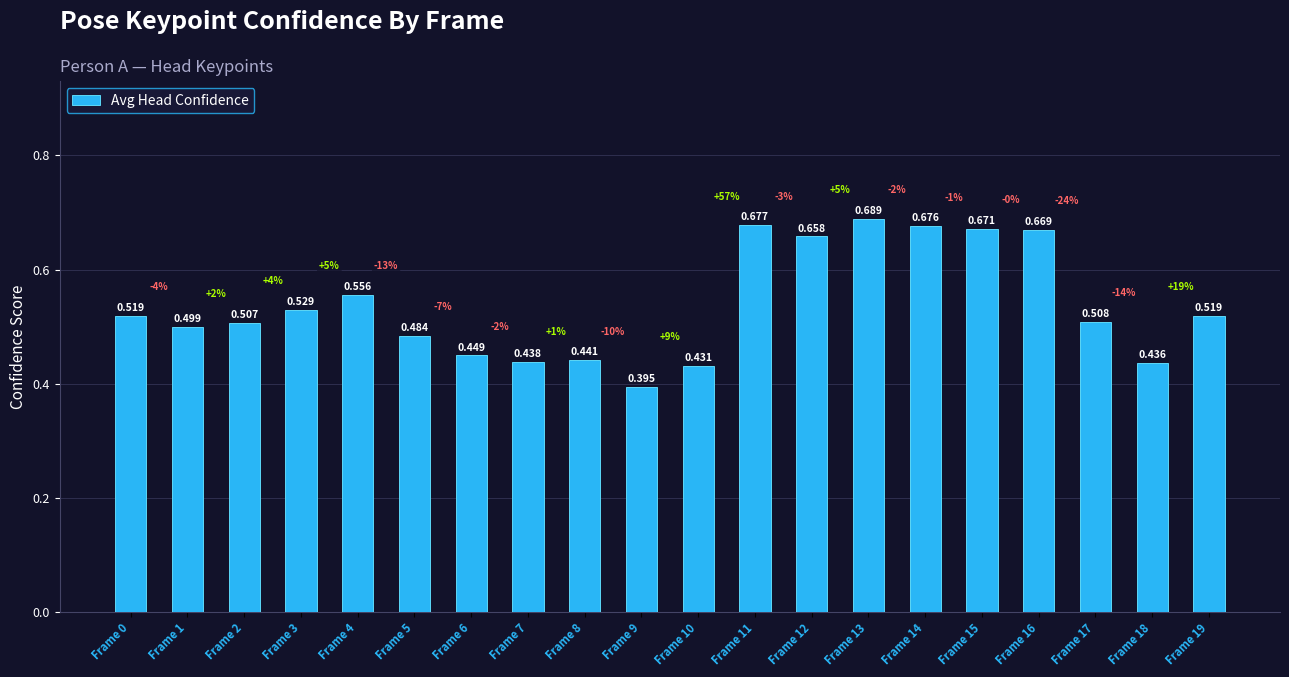

Reading left to right, list all the values displayed in this chart.

Frame 0=0.5	Frame 1=0.5	Frame 2=0.5	Frame 3=0.5	Frame 4=0.6	Frame 5=0.5	Frame 6=0.4	Frame 7=0.4	Frame 8=0.4	Frame 9=0.4	Frame 10=0.4	Frame 11=0.7	Frame 12=0.7	Frame 13=0.7	Frame 14=0.7	Frame 15=0.7	Frame 16=0.7	Frame 17=0.5	Frame 18=0.4	Frame 19=0.5